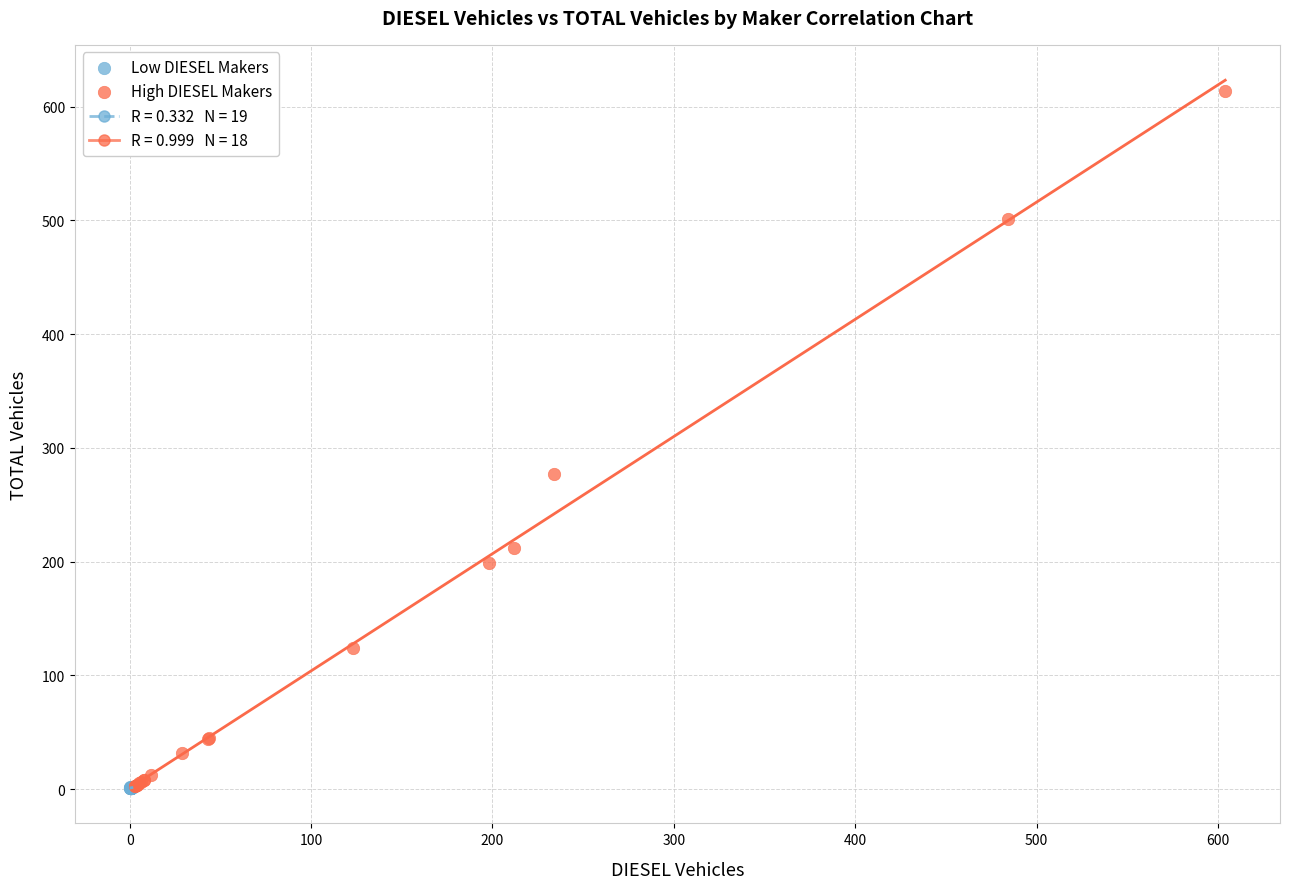

Which series has the largest Y range (max minus min)?

High DIESEL Makers